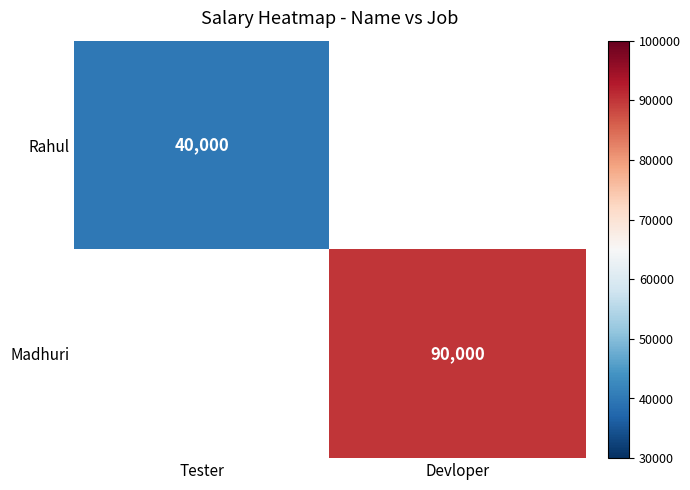

True or false: Rahul has a value of 40000 at Tester.

True